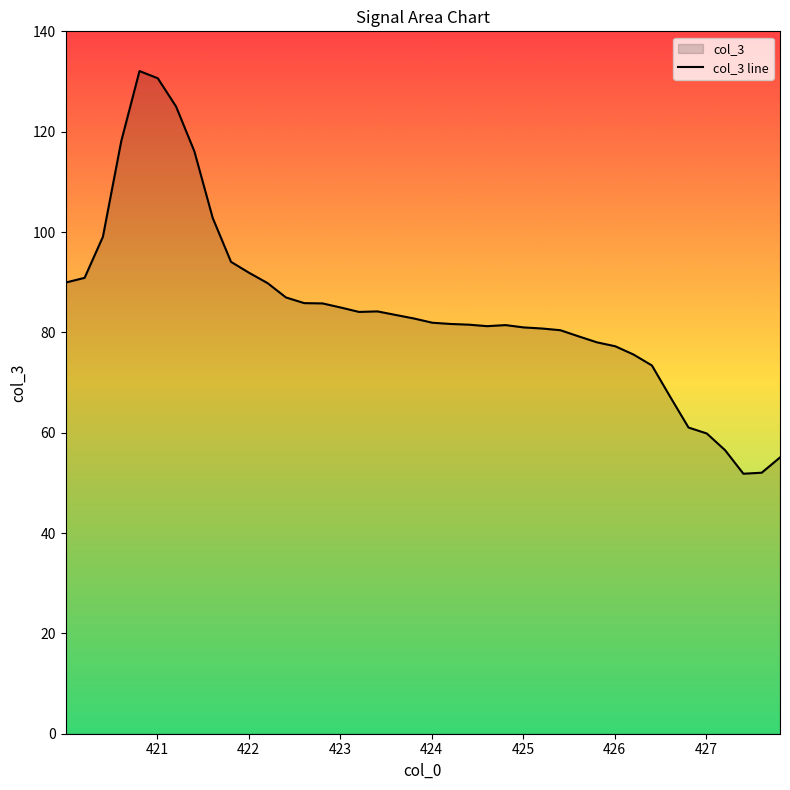

What is the difference between the maximum and minimum values?

80.3